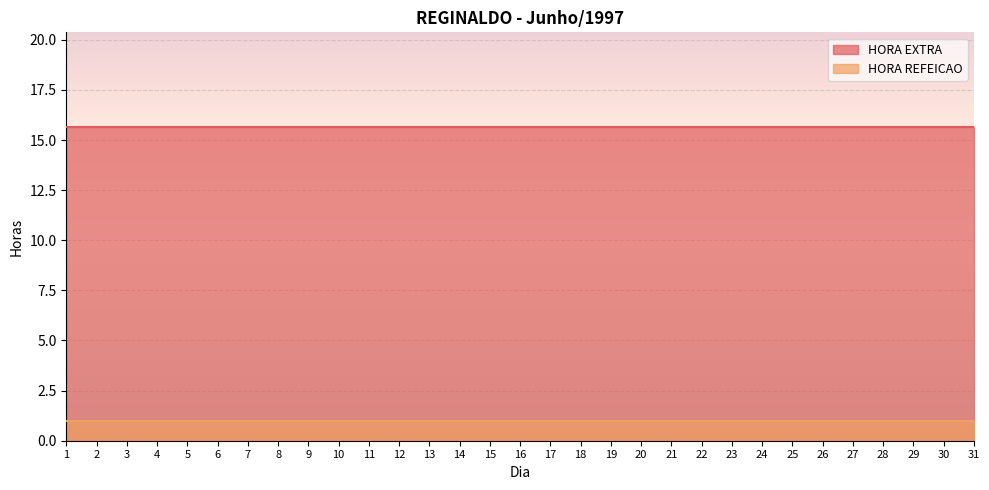

The value of HORA EXTRA at 19 is 15.7. True or false?

True